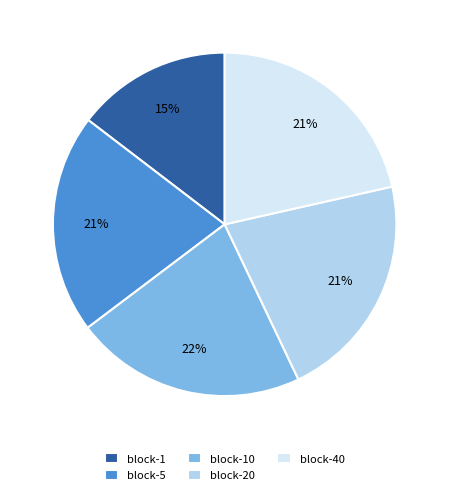

Which slice is the smallest?

block-1